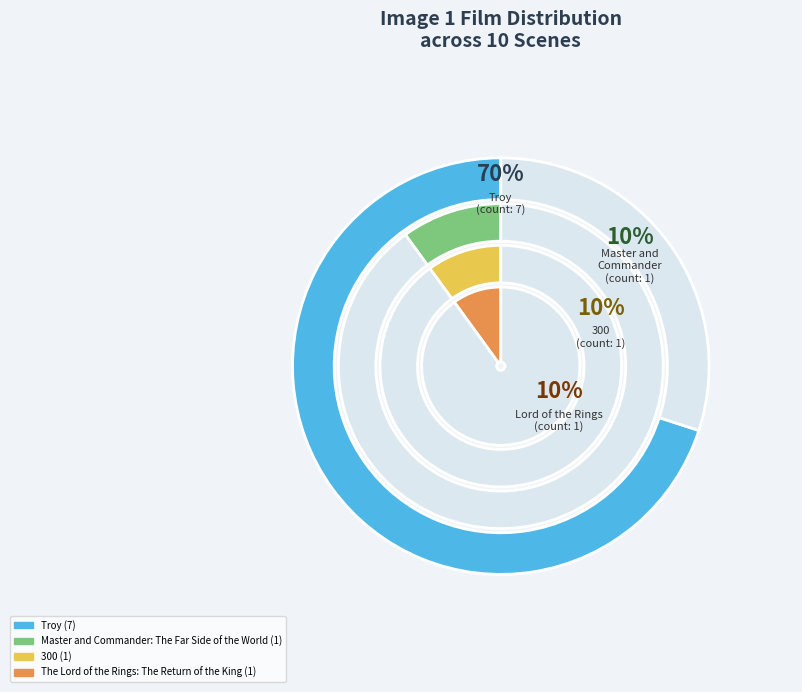

Is there any slice that represents more than half of the pie?

Yes